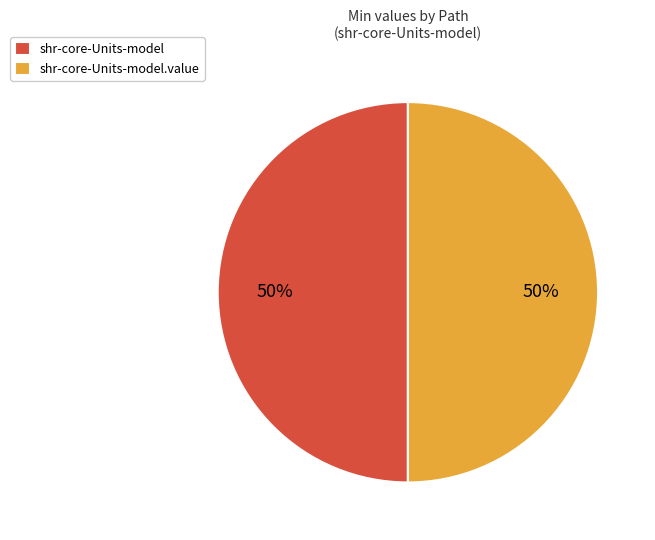

Is it true that shr-core-Units-model.value is 99% of the pie?

False